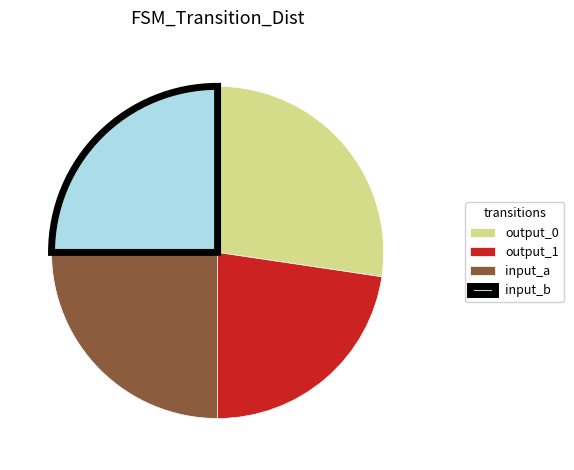

Which slice is the largest?

output_0